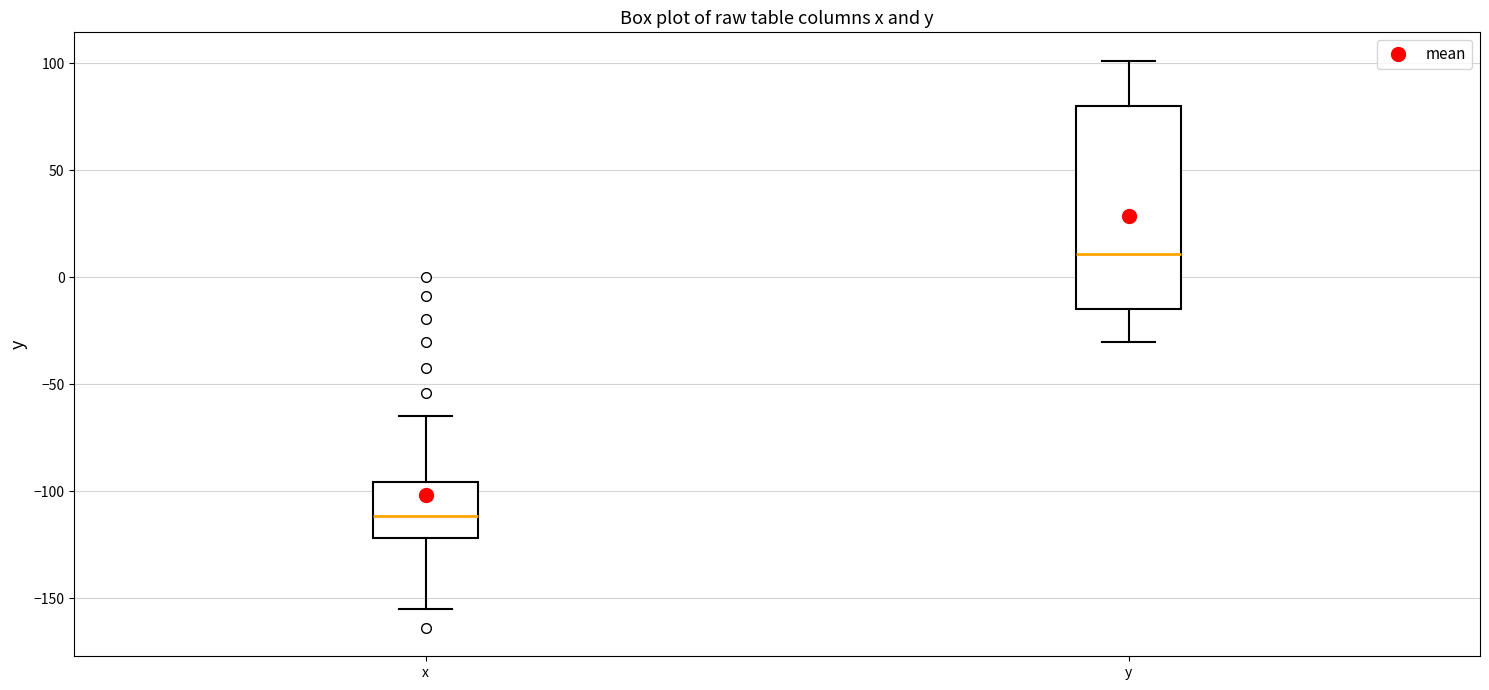

Which box's median line is the lowest?

x